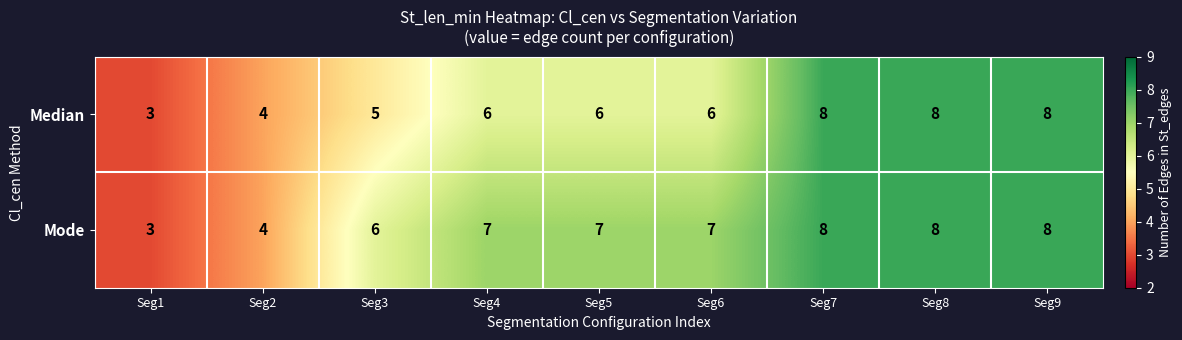

Which label corresponds to the smallest value in the chart?

Seg1